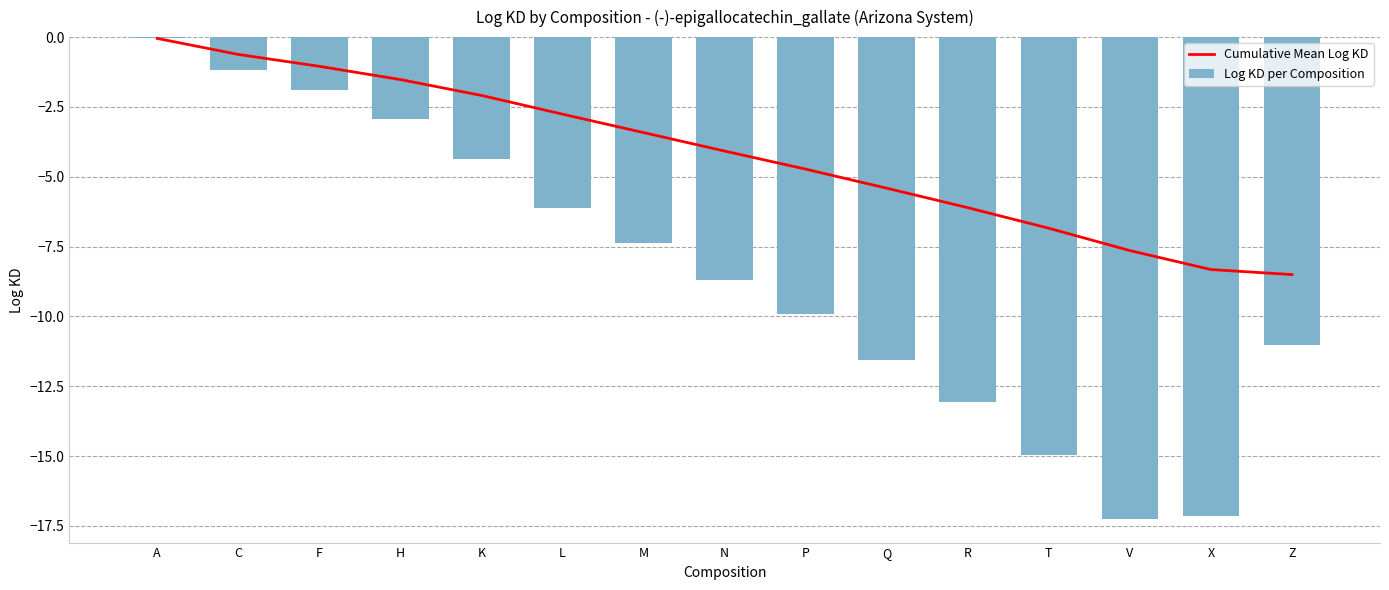

How many groups of bars are there?

15